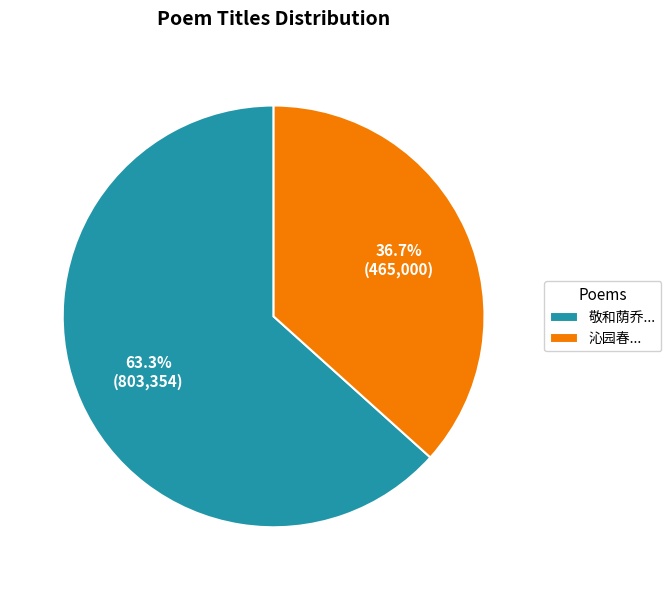

Is there any slice that represents more than half of the pie?

Yes